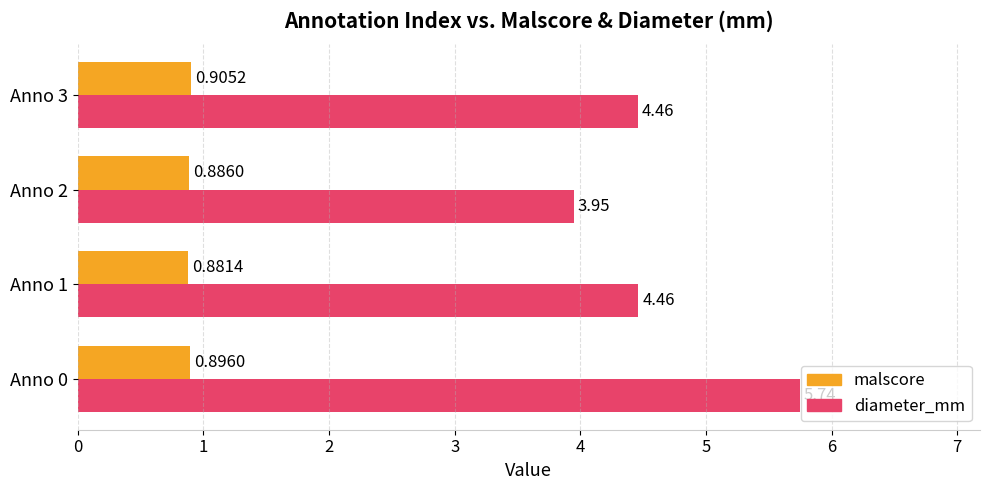

Where is diameter_mm nearest to the value 4?

Anno 2